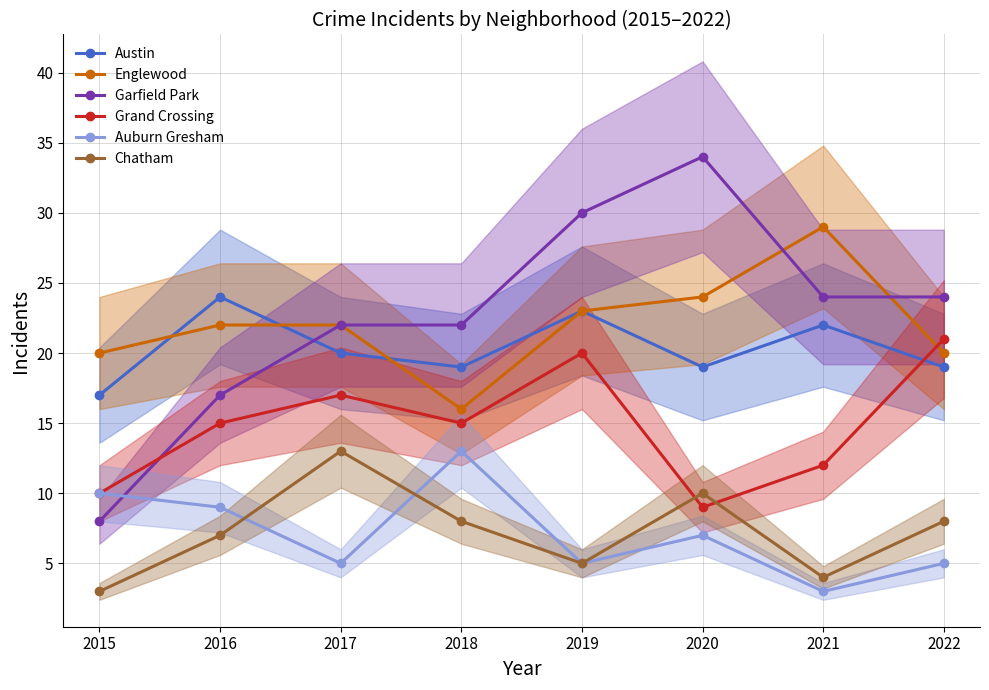

List the labels in order of Austin value, smallest first.

2015, 2018, 2020, 2022, 2017, 2021, 2019, 2016